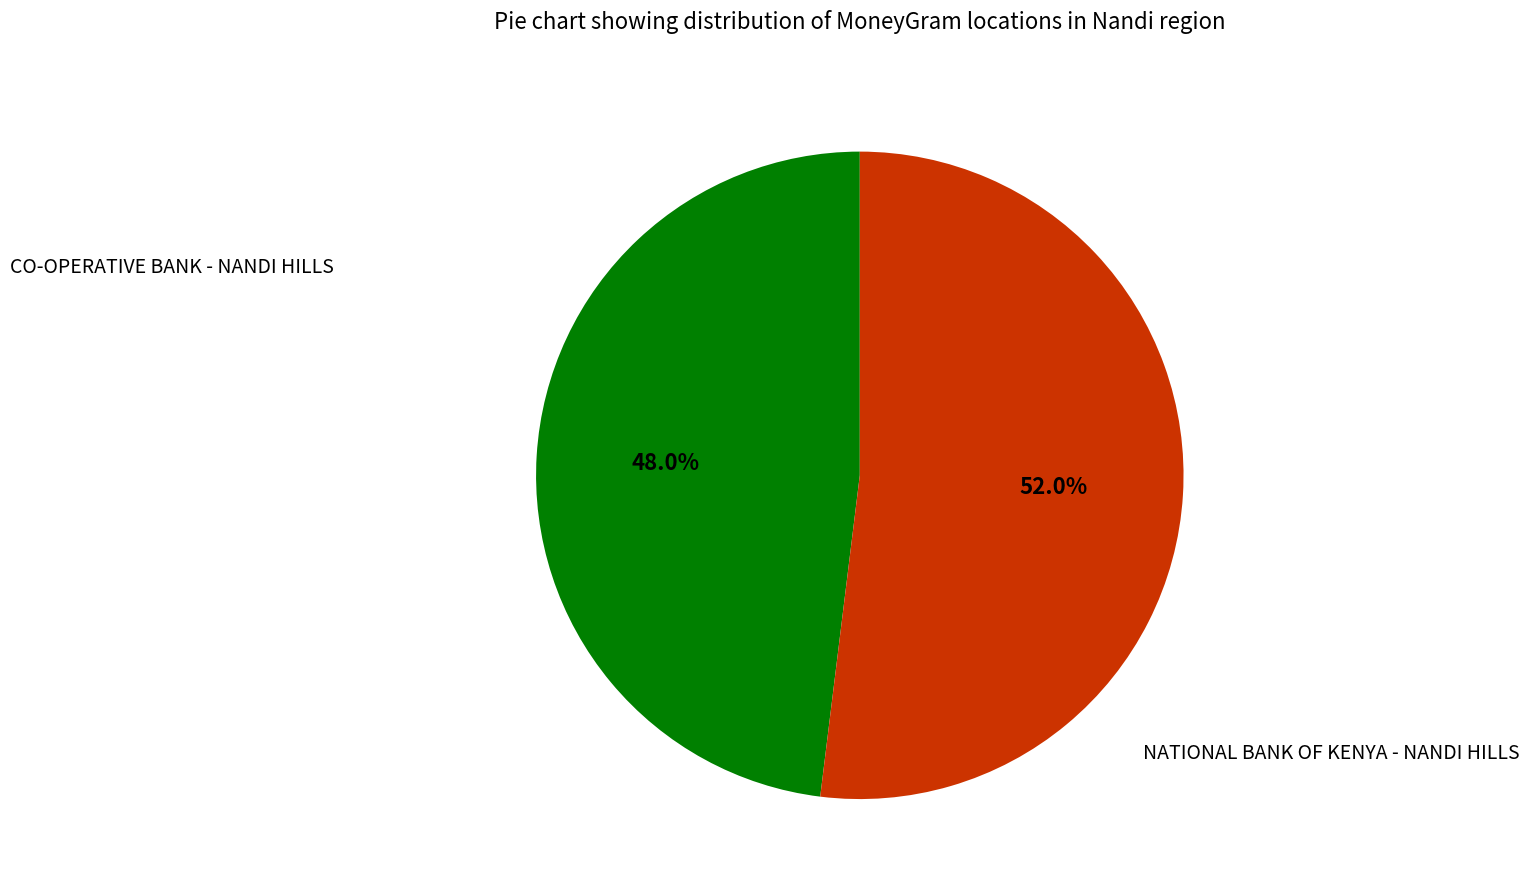

Is there any slice that represents more than half of the pie?

Yes